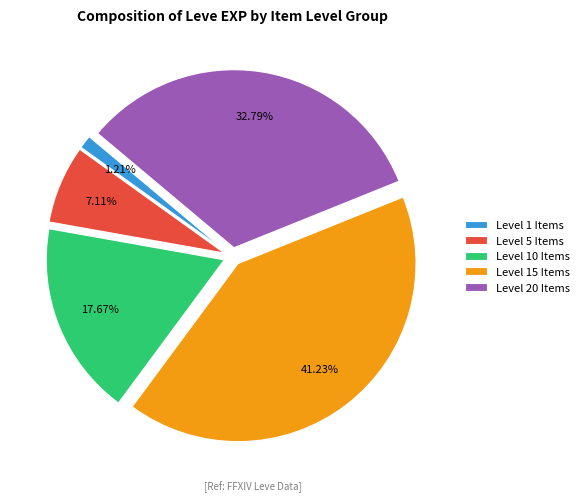

Rank the categories by value from lowest to highest.

Level 1 Items, Level 5 Items, Level 10 Items, Level 20 Items, Level 15 Items